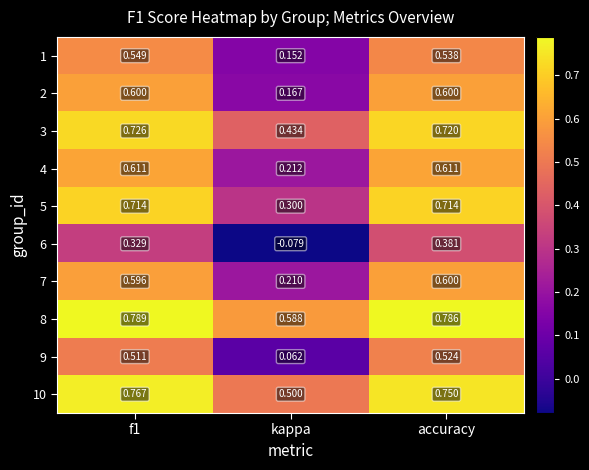

Which series changed the most between kappa and accuracy?

9